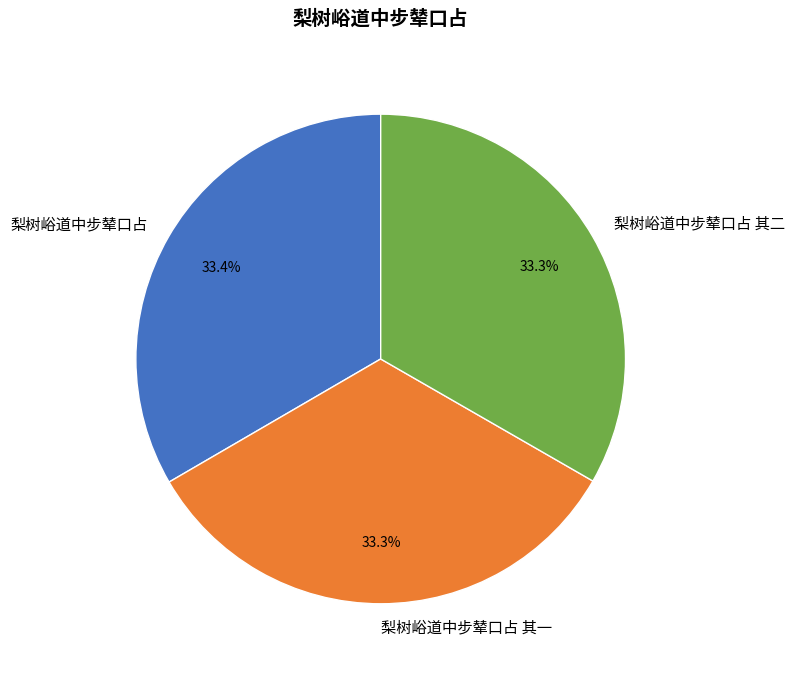

What is the total percentage of 梨树峪道中步辇口占 and 梨树峪道中步辇口占 其二?

66.7%